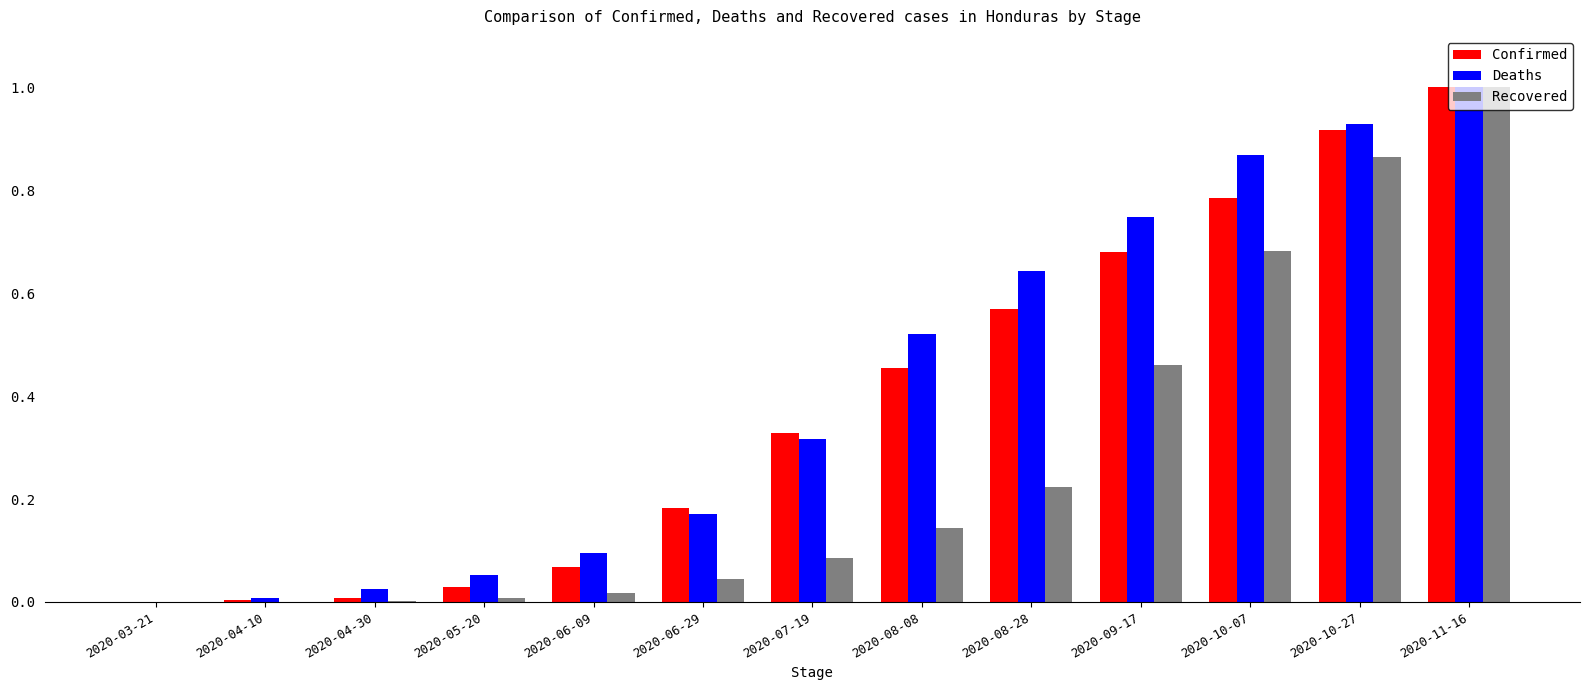

What is the average value of the Deaths series?

0.4